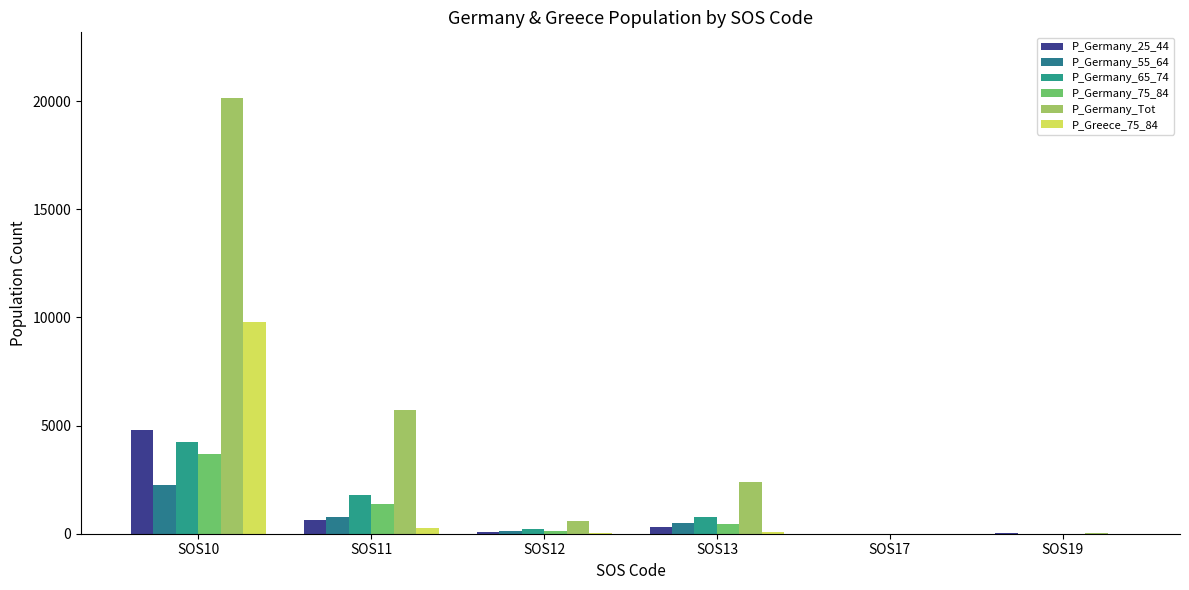

At how many categories does at least one series exceed 7979?

1